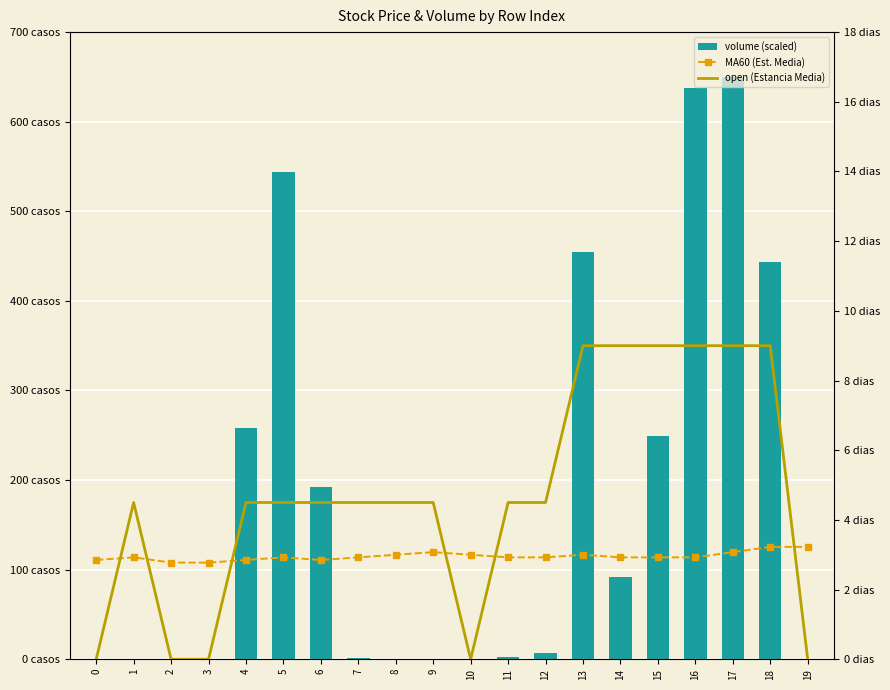

What value does the volume (scaled) series have at 13?

454.5